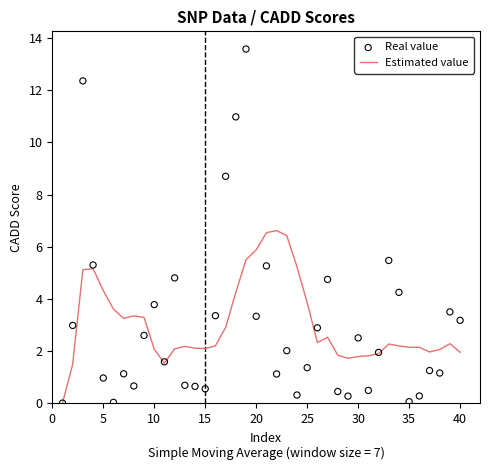

Which series has the largest Y range (max minus min)?

Real value